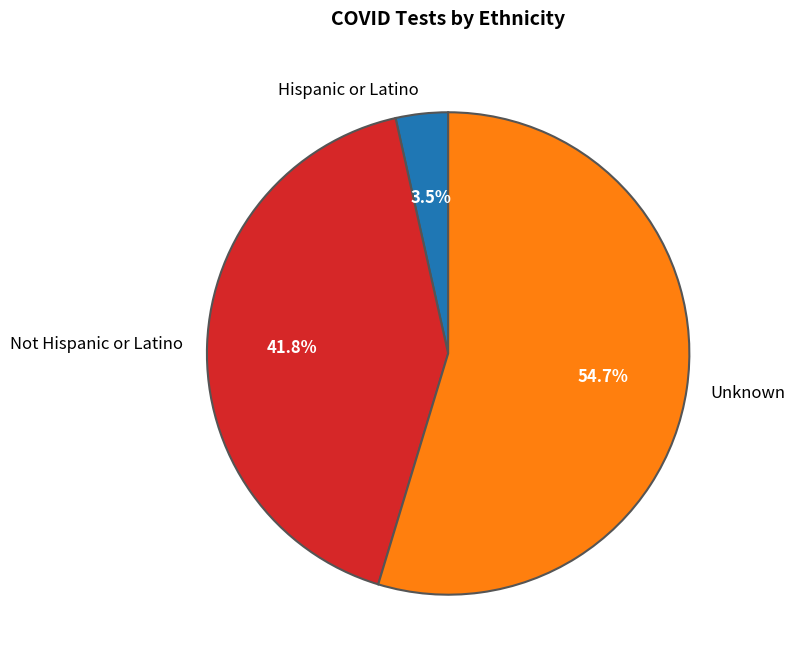

Does Unknown represent more than half of the total?

Yes